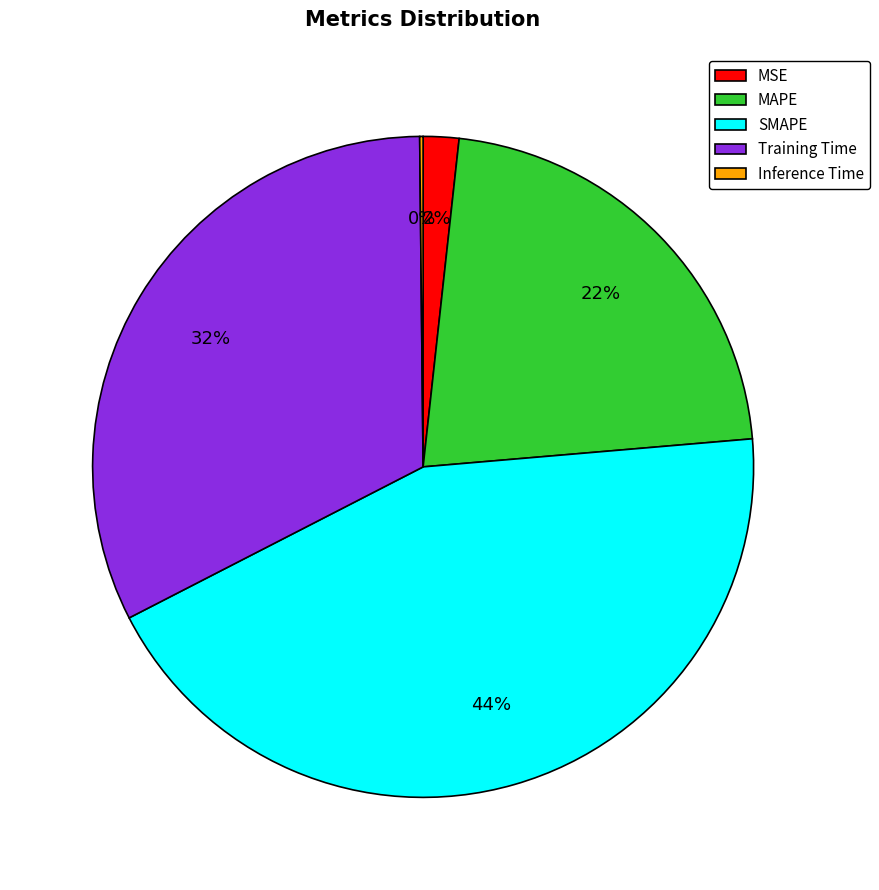

To the nearest percent, what is the combined percentage of Training Time and MAPE?

54%